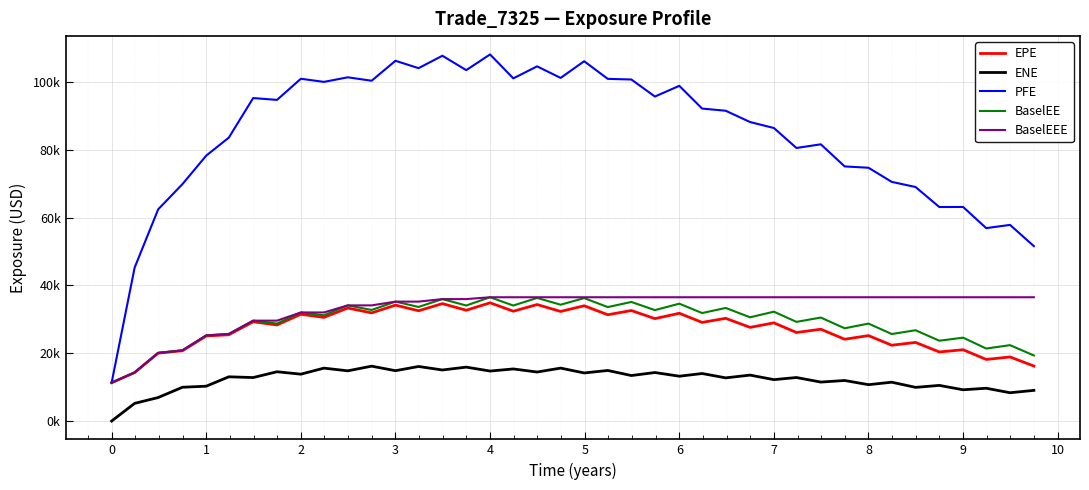

Is this an area chart (filled region under the line)?

No